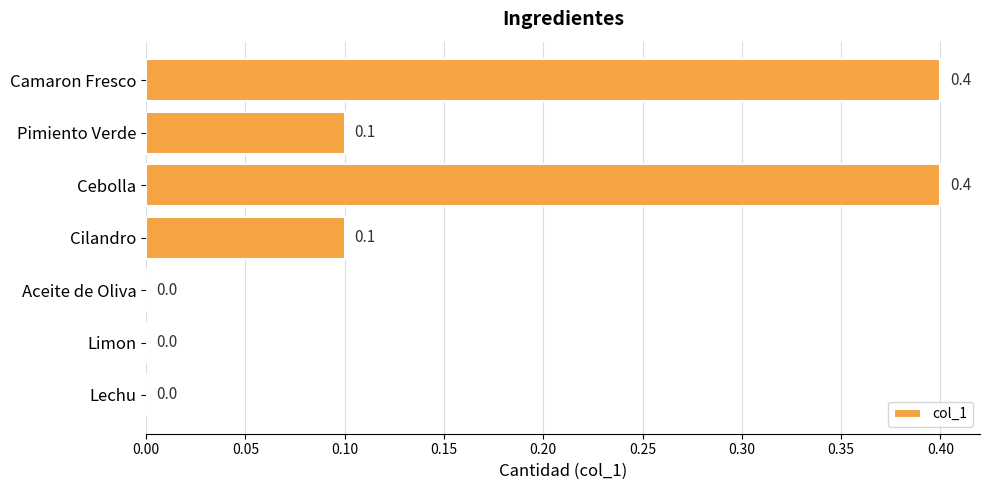

The chart shows a value of 0.0 at Lechu. True or false?

True